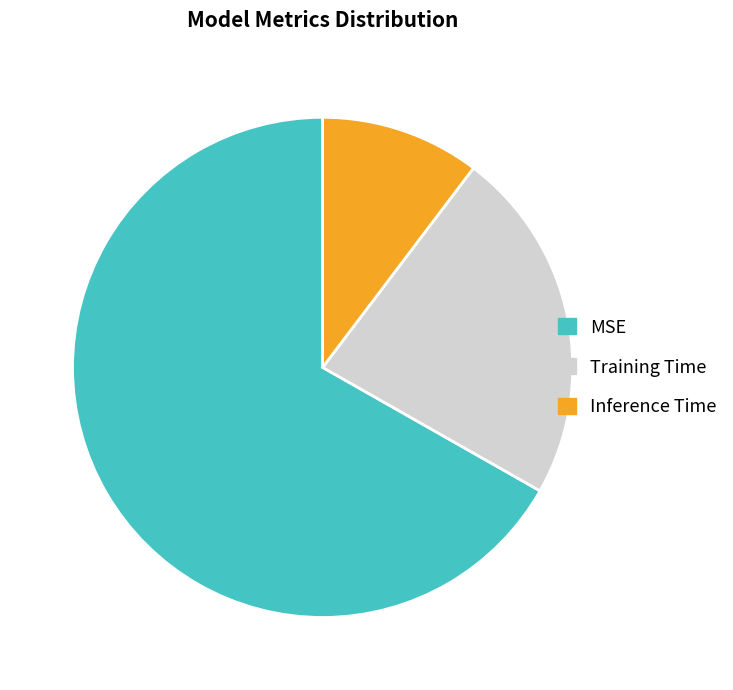

Is the sum of Training Time and MSE greater than half?

Yes